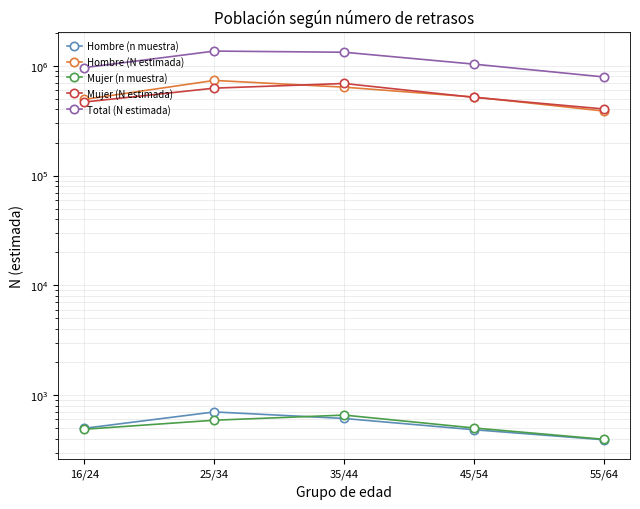

What is the lowest value of the Total (N estimada) series?

790696